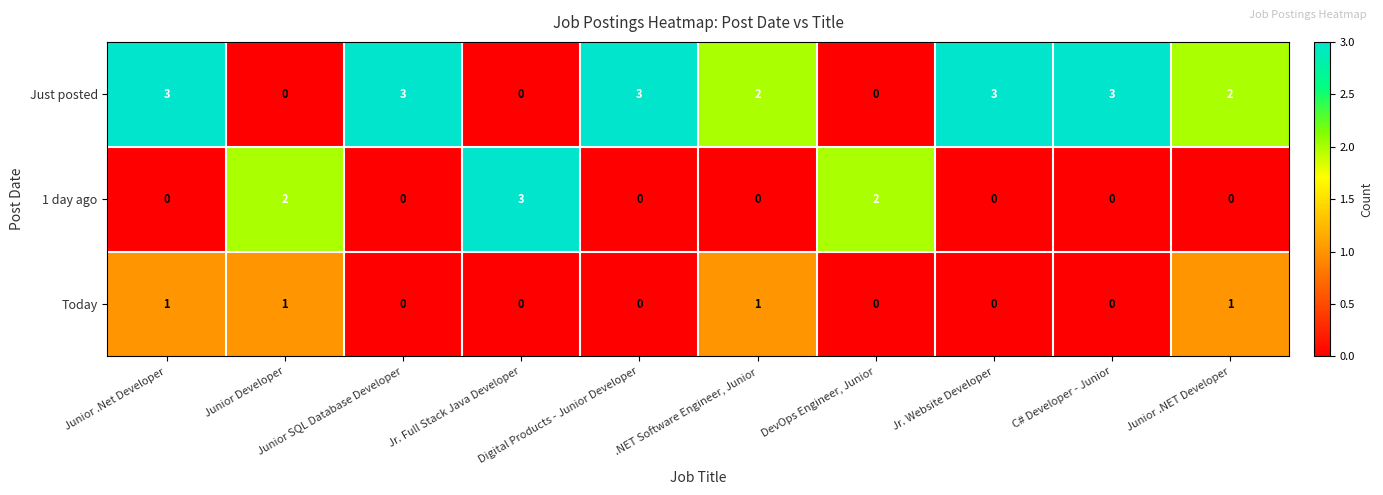

List the series in order of their overall mean, highest first.

Just posted, 1 day ago, Today